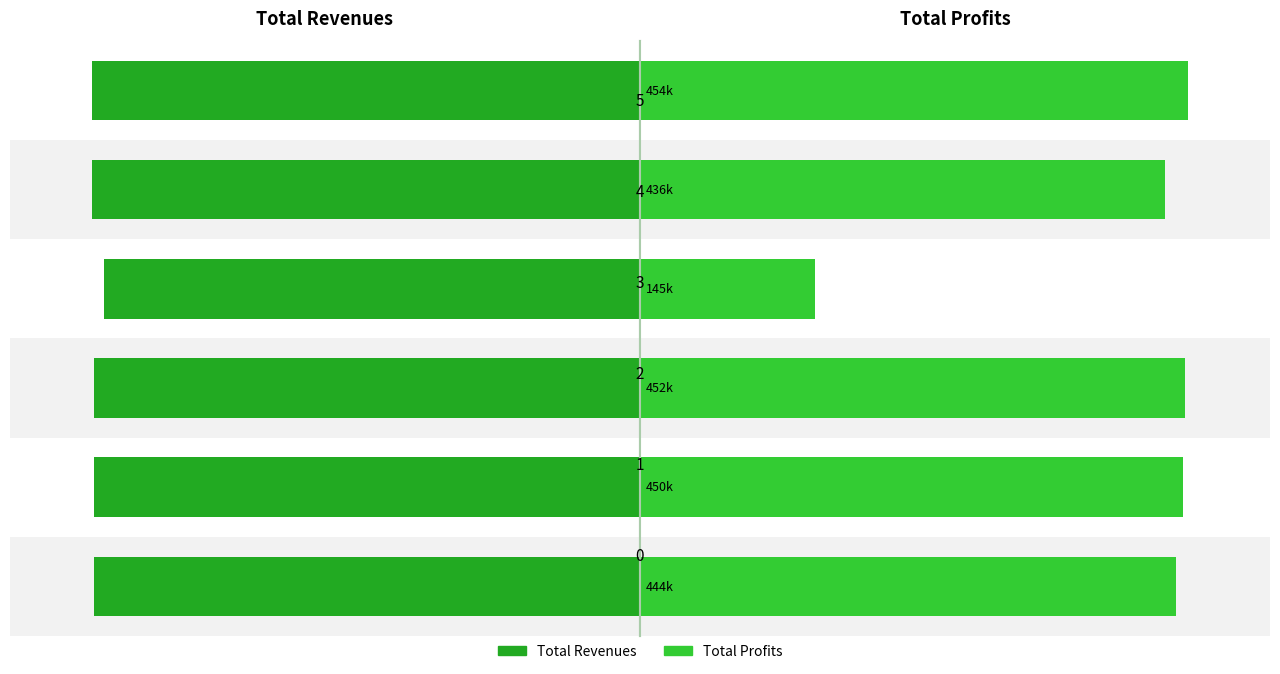

What is the maximum value shown in the chart?

959349.9